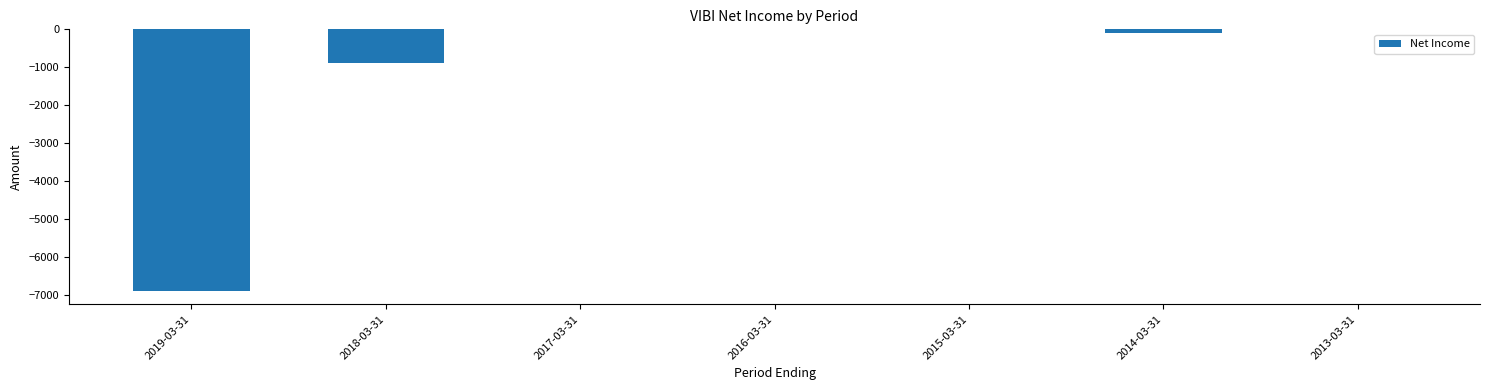

Reading right to left, list all the values displayed in this chart.

2013-03-31=0	2014-03-31=-100	2015-03-31=0	2016-03-31=0	2017-03-31=0	2018-03-31=-900	2019-03-31=-6900